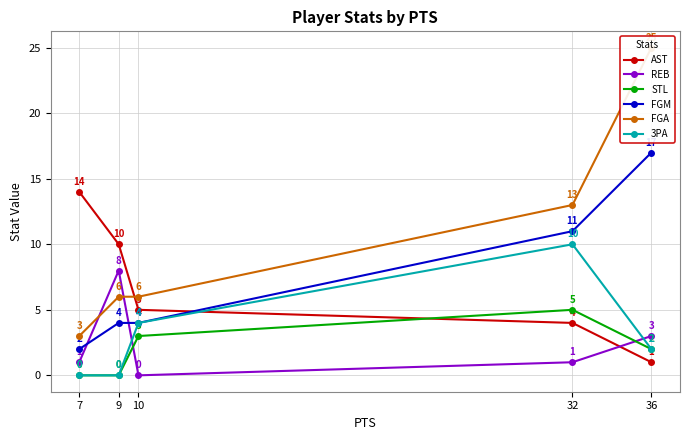

Which series has the largest range (max minus min)?

FGA